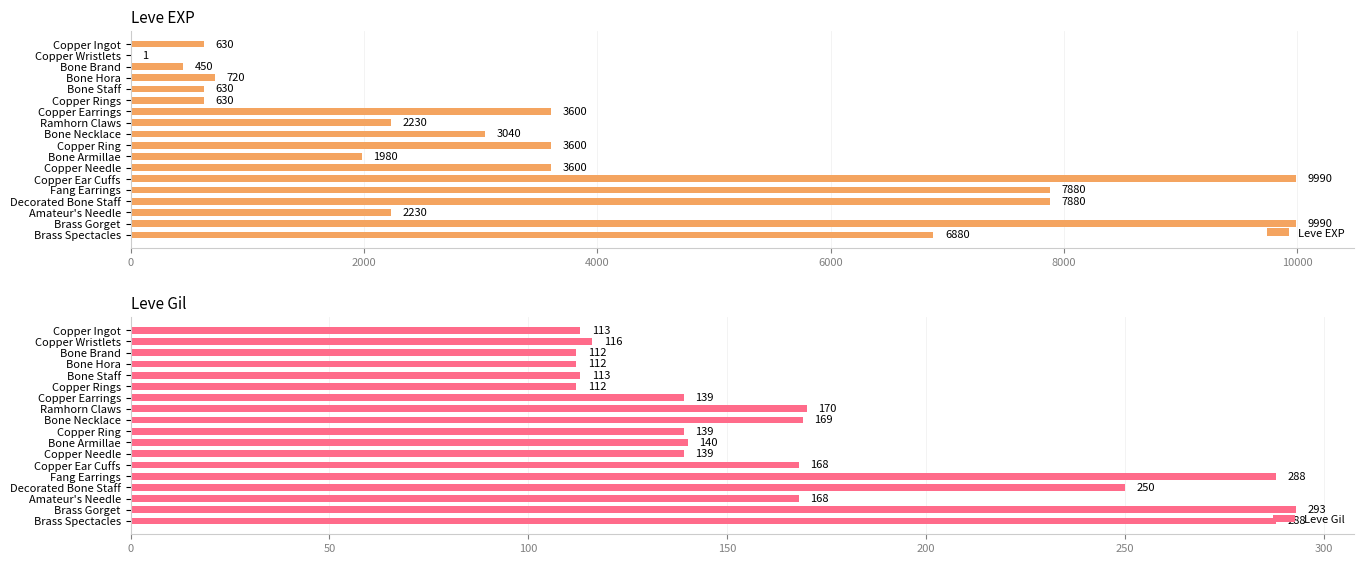

List the series in order of their peak value, lowest first.

Leve Gil, Leve EXP